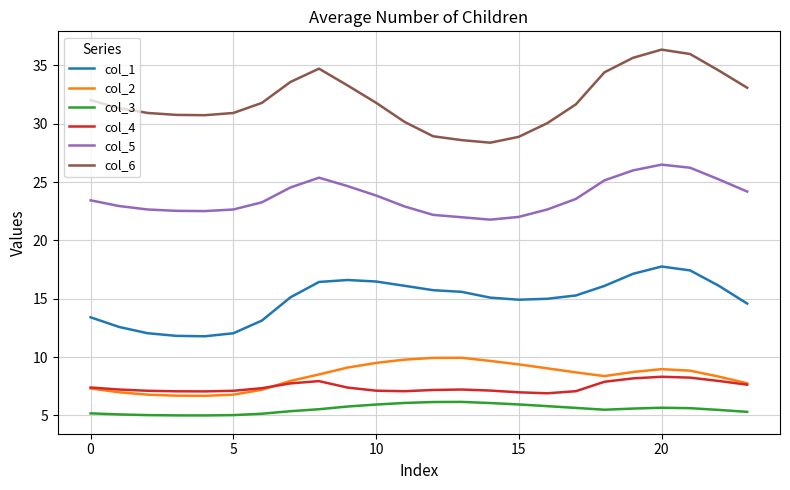

What is the lowest value of the col_2 series?

6.7